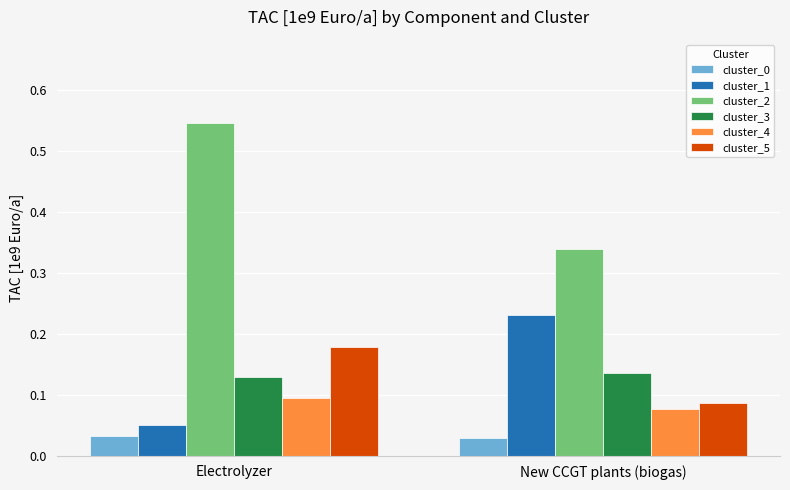

List the labels in order of cluster_4 value, smallest first.

New CCGT plants (biogas), Electrolyzer